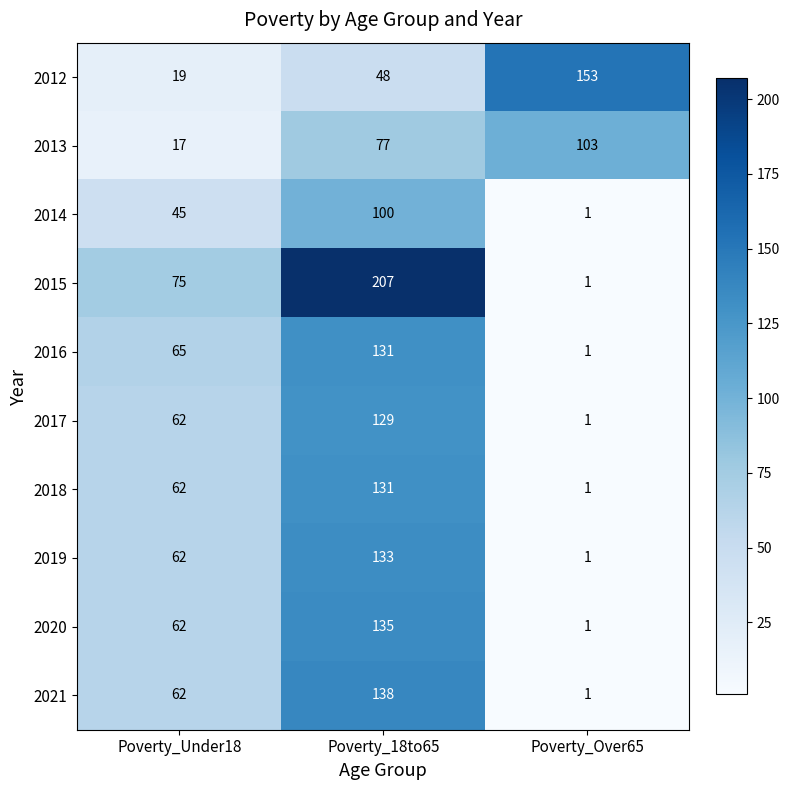

Reading left to right, transcribe all the data shown in this chart.

2012: 19	48	153
2013: 17	77	103
2014: 45	100	1
2015: 75	207	1
2016: 65	131	1
2017: 62	129	1
2018: 62	131	1
2019: 62	133	1
2020: 62	135	1
2021: 62	138	1